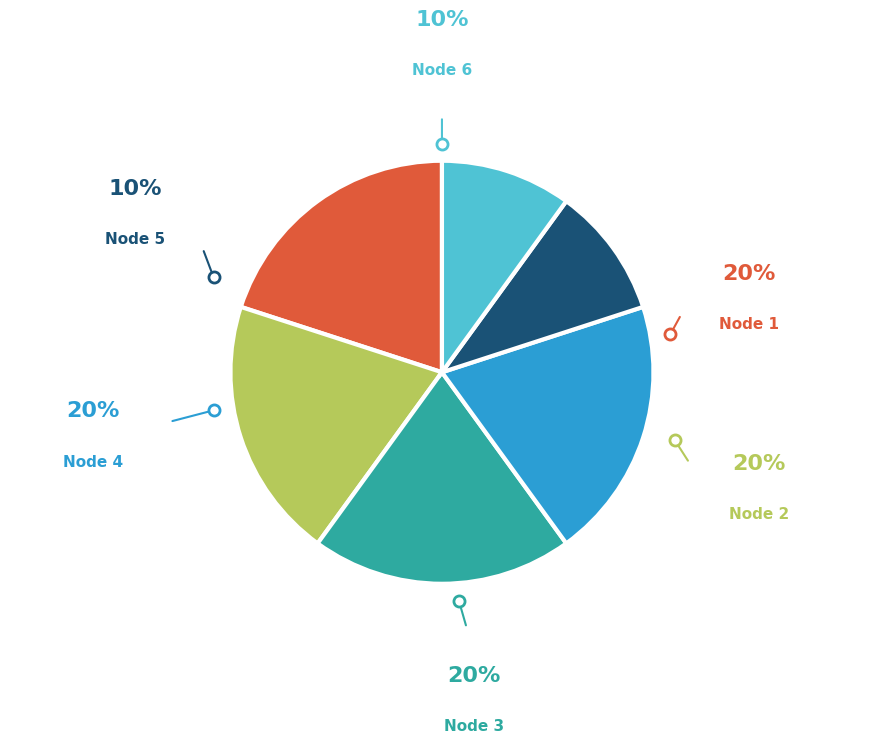

To the nearest percent, what is the difference between the largest and smallest slice percentages?

10%